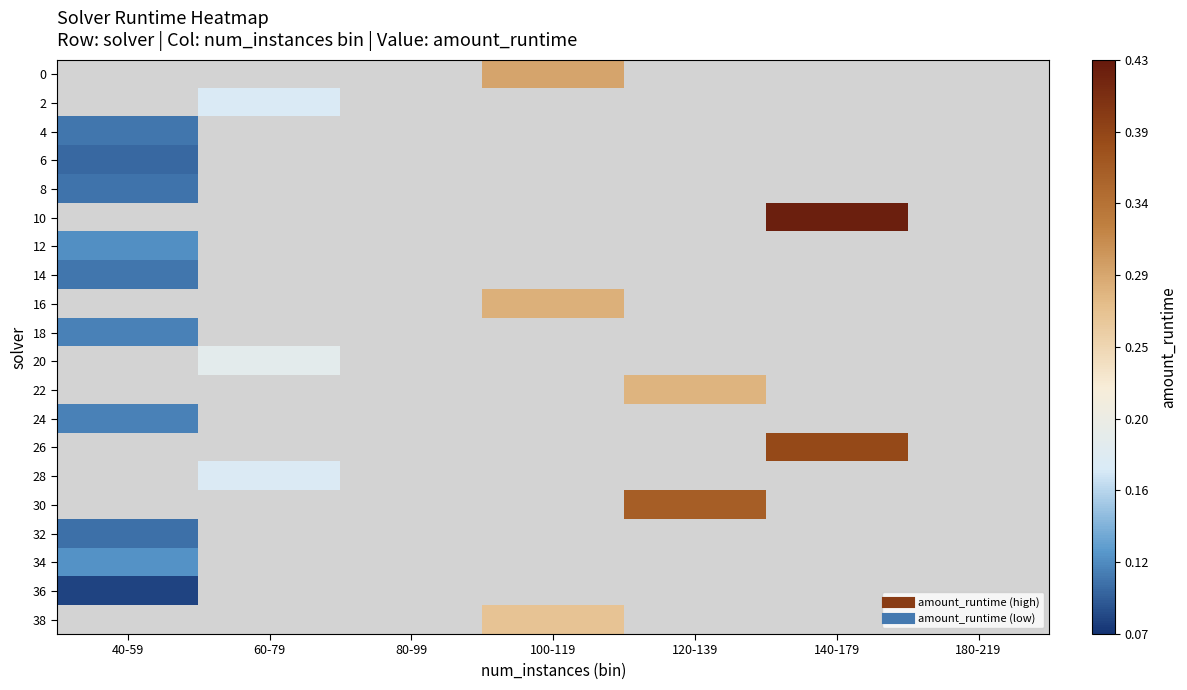

List the series in order of their peak value, lowest first.

6, 0, 2, 36, 32, 8, 4, 10, 14, 18, 12, 16, 20, 22, 24, 26, 28, 30, 34, 38